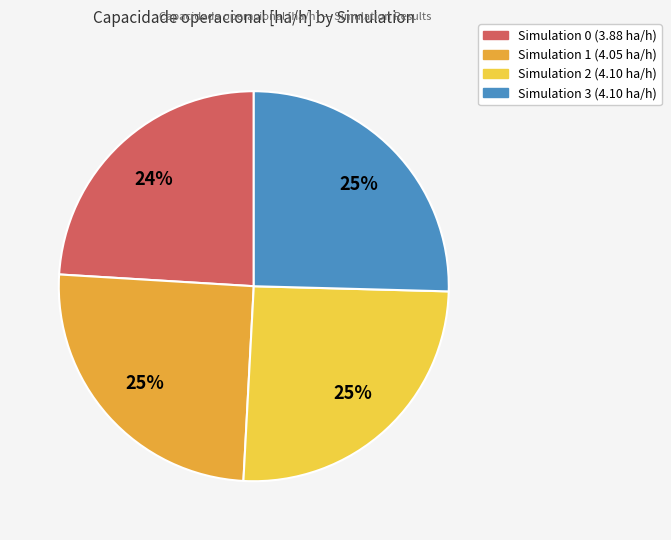

To the nearest percent, what is the difference between the largest and smallest slice percentages?

1%